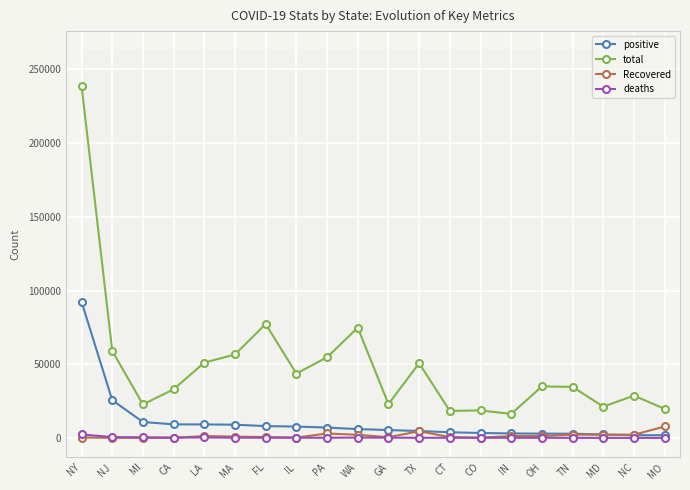

Reading left to right, extract all data points from this chart.

positive: 92381	25590	10791	9191	9150	8966	8010	7695	7016	5984	5348	4669	3824	3342	3039	2902	2845	2331	1857	1834
total: 238965	59110	22684	33000	51086	56608	77296	43656	54714	74798	22957	50679	18300	18645	16285	34918	34611	21221	28679	19683
Recovered: 252	52	25	66	1245	898	554	212	3000	2122	454	4548	555	154	1254	1245	2225	2154	2154	7754
deaths: 2373	537	417	203	310	154	128	157	90	247	163	70	112	80	78	81	32	36	16	19